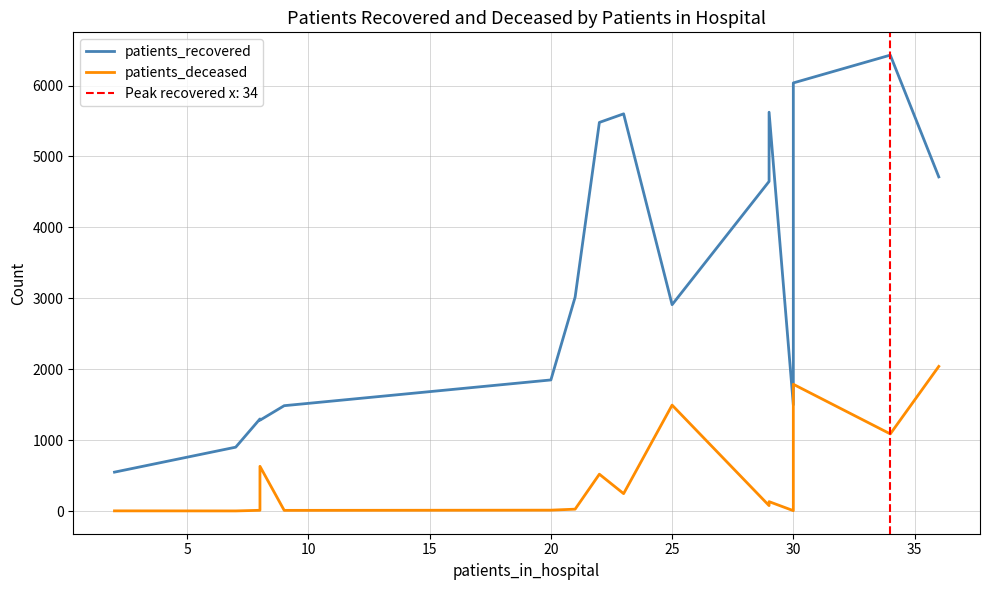

The value of patients_deceased at 20 is 14. True or false?

False